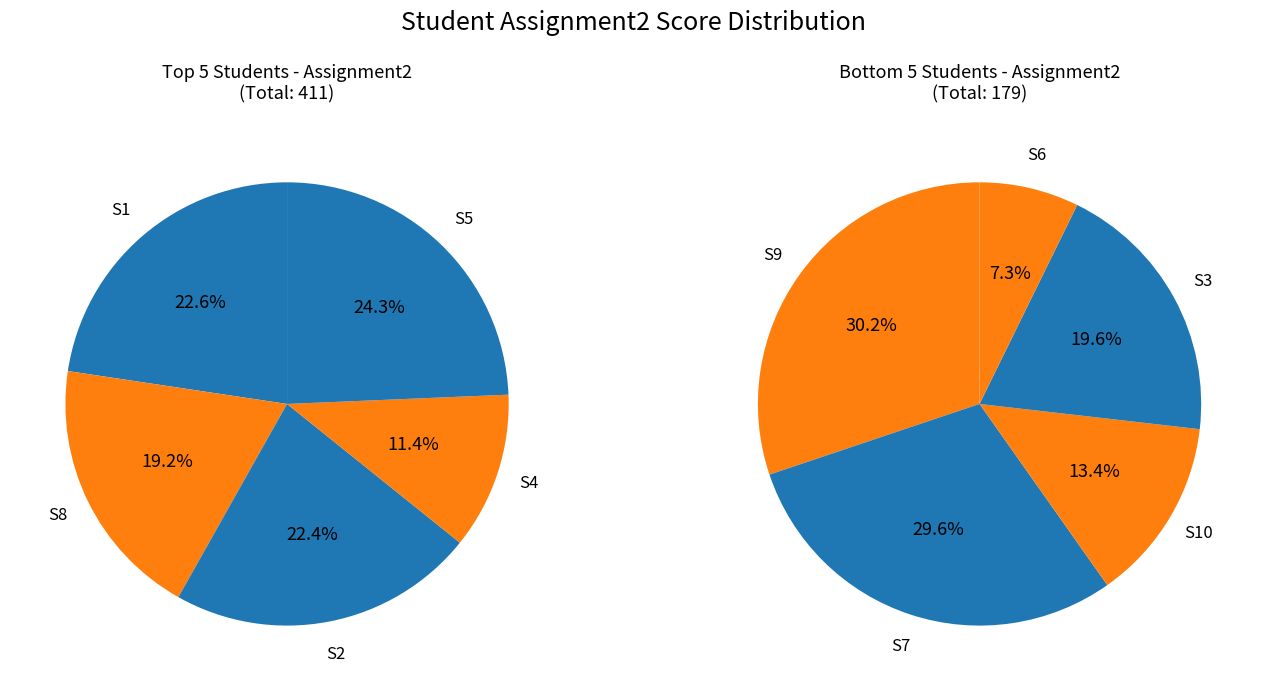

Is there a majority slice in this chart?

No